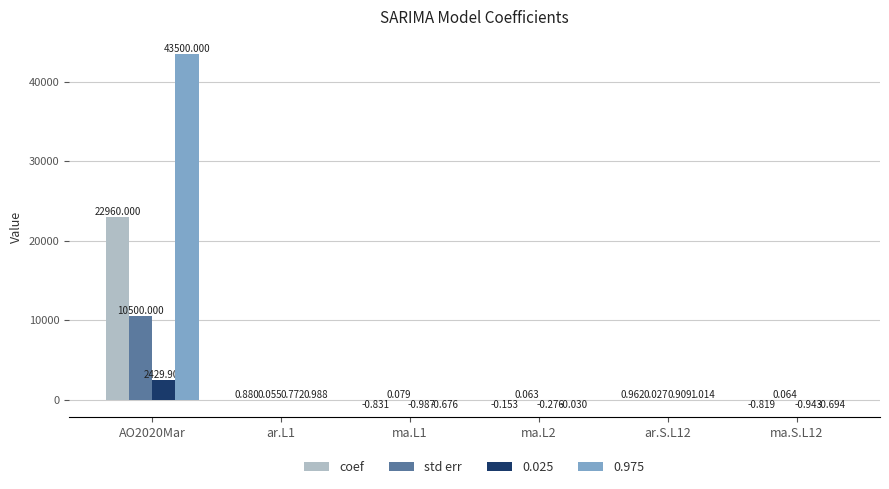

What is the total value across all series at ar.S.L12?

2.9